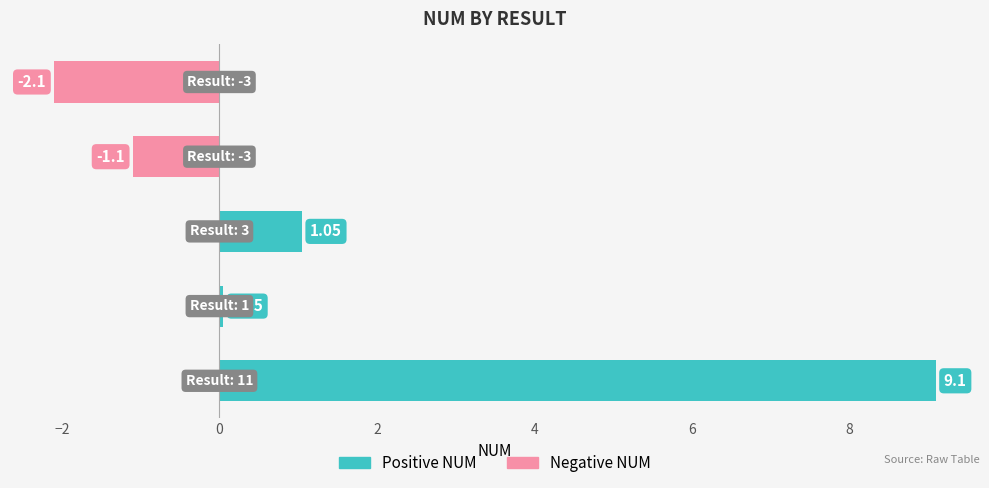

What is the difference between the maximum and minimum values?

11.2